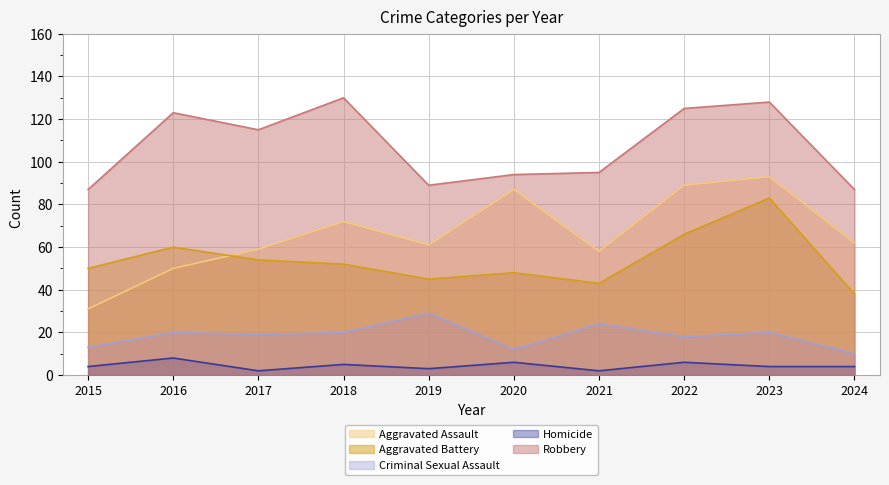

Which category has the lowest value across all series?

2017